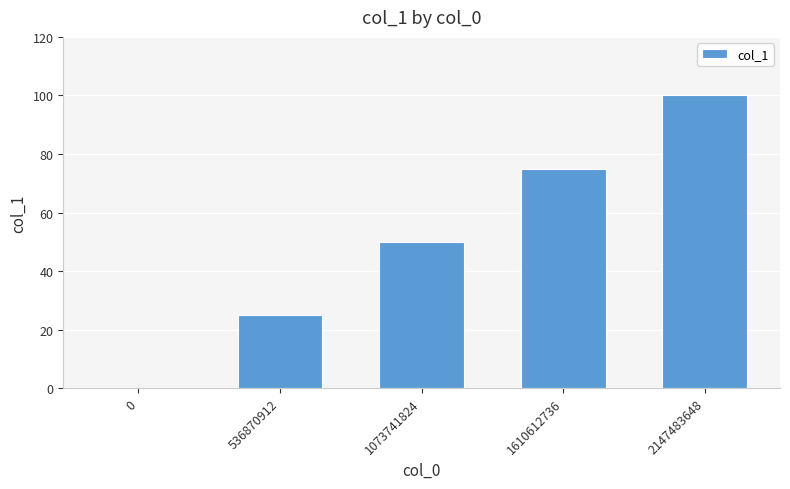

Is it true that the value at 536870912 is 15?

False